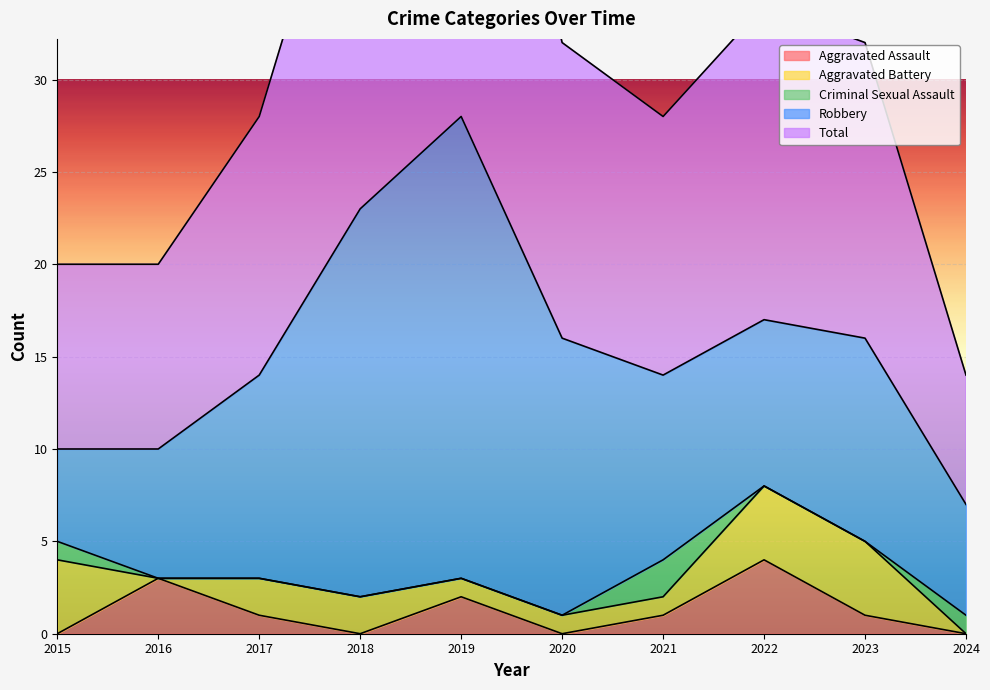

True or false: Aggravated Battery has more than 1 interior local peaks.

False